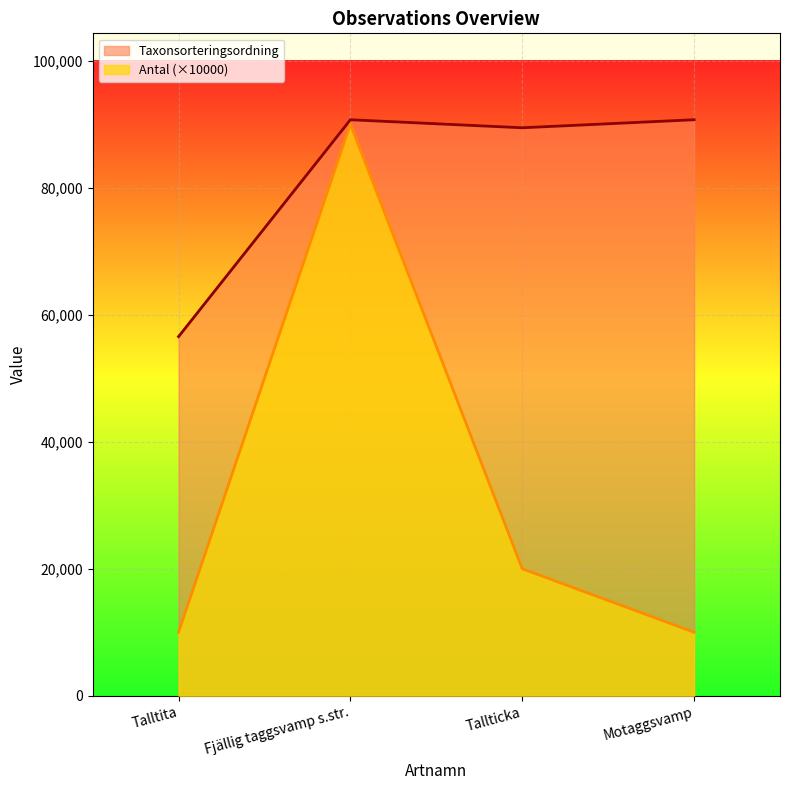

At which category is the sum across all series the highest?

Fjällig taggsvamp s.str.